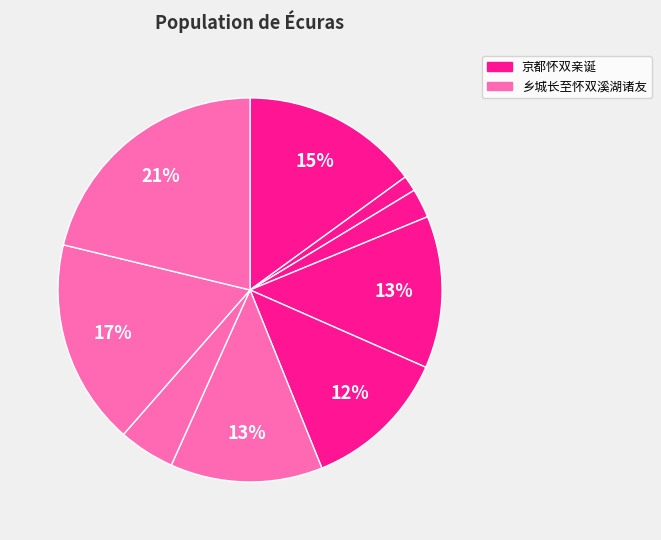

How many slices are in this pie chart?

9